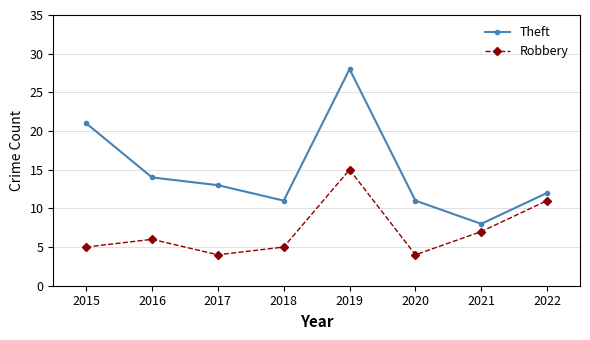

Is it true that Theft equals 18 at 2020?

False